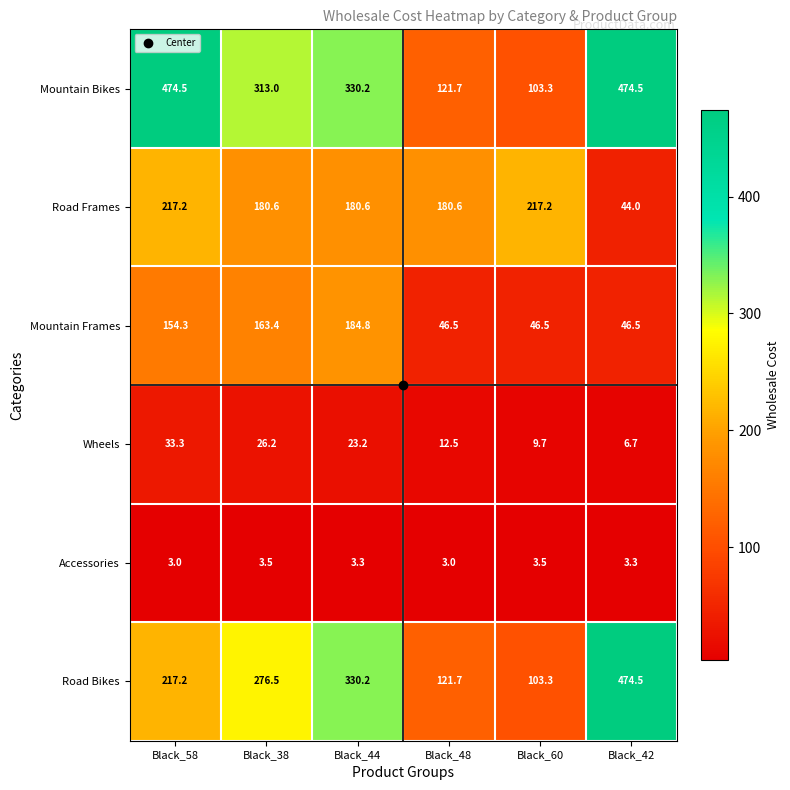

At which category is the sum across all series the highest?

Black_58